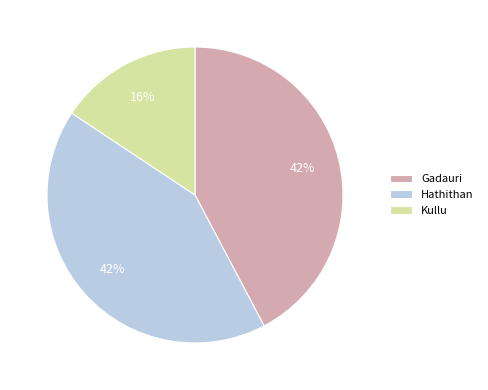

Is it true that Hathithan is 34% of the pie?

False